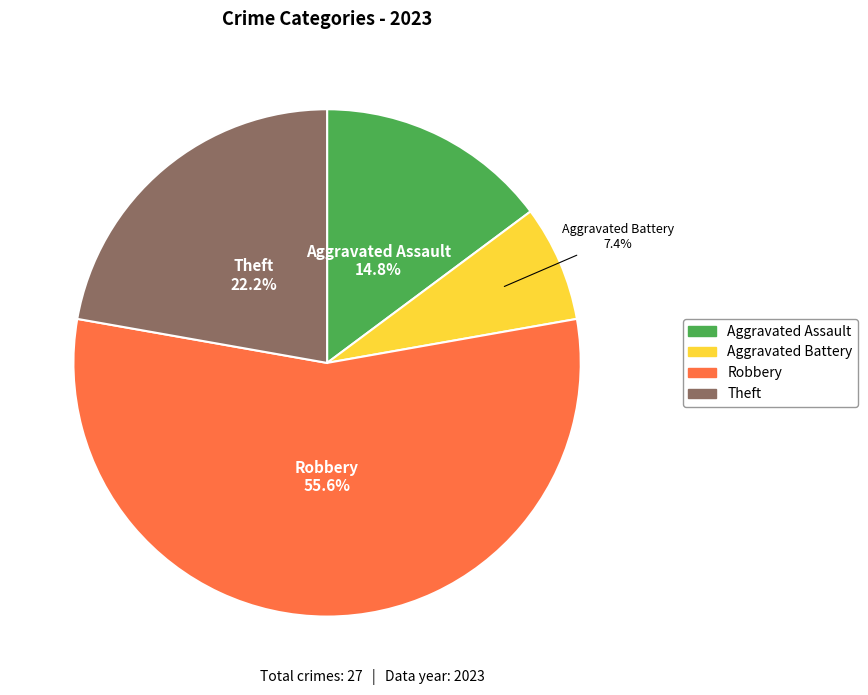

Does any single category account for the majority?

Yes